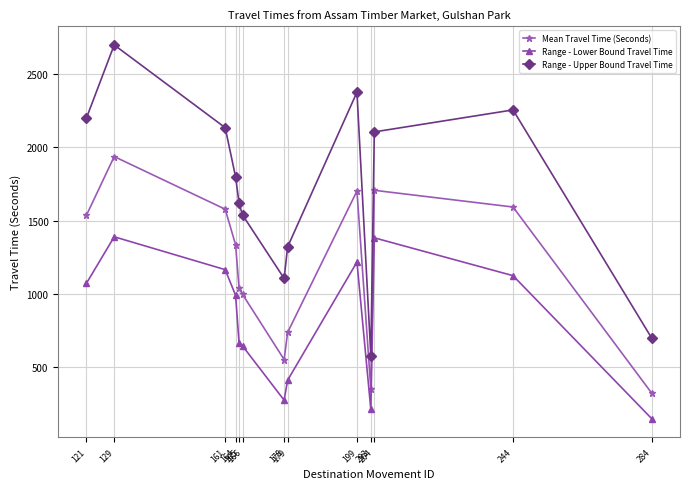

At which category does Range - Lower Bound Travel Time reach its first local peak?

129